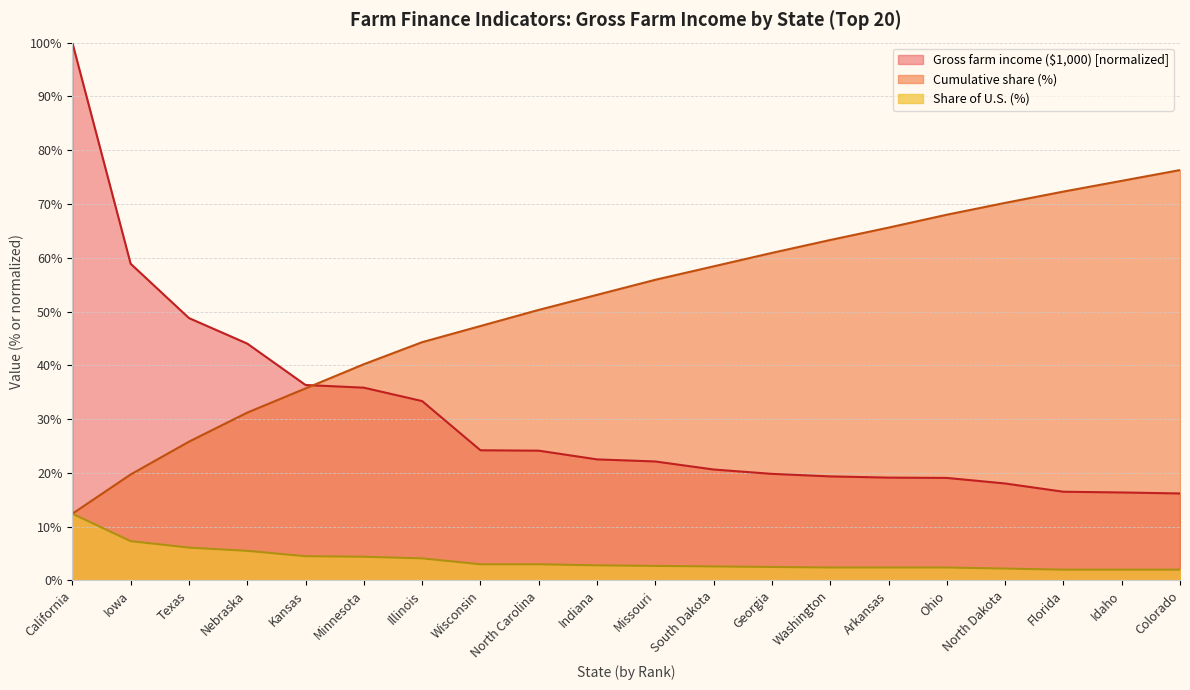

What is the difference between the highest and lowest values at North Carolina?

47.3